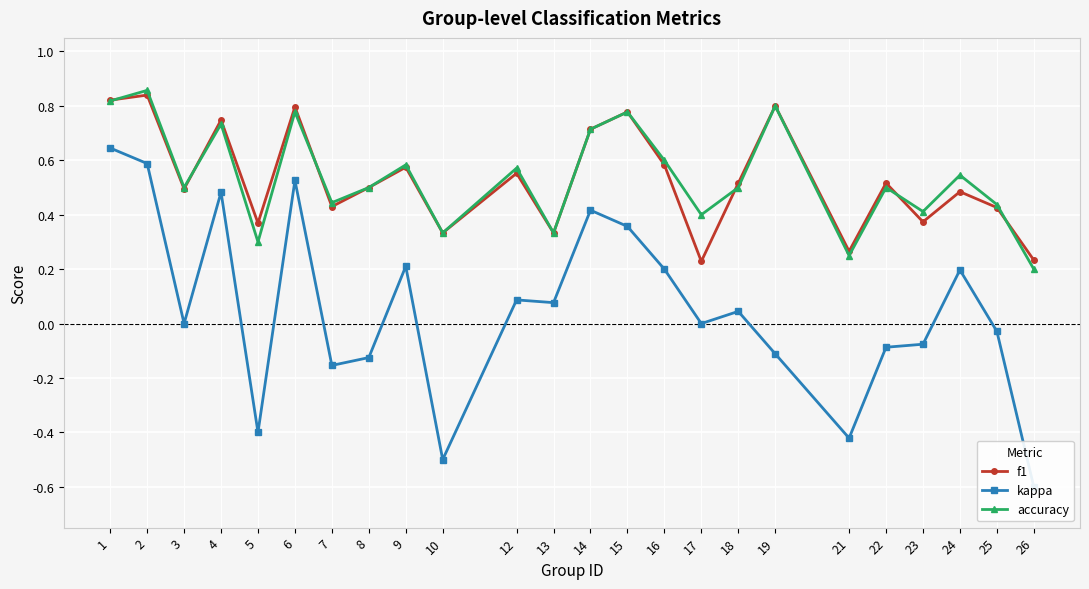

In f1, how many points are lower than both neighbors (excluding endpoints)?

8